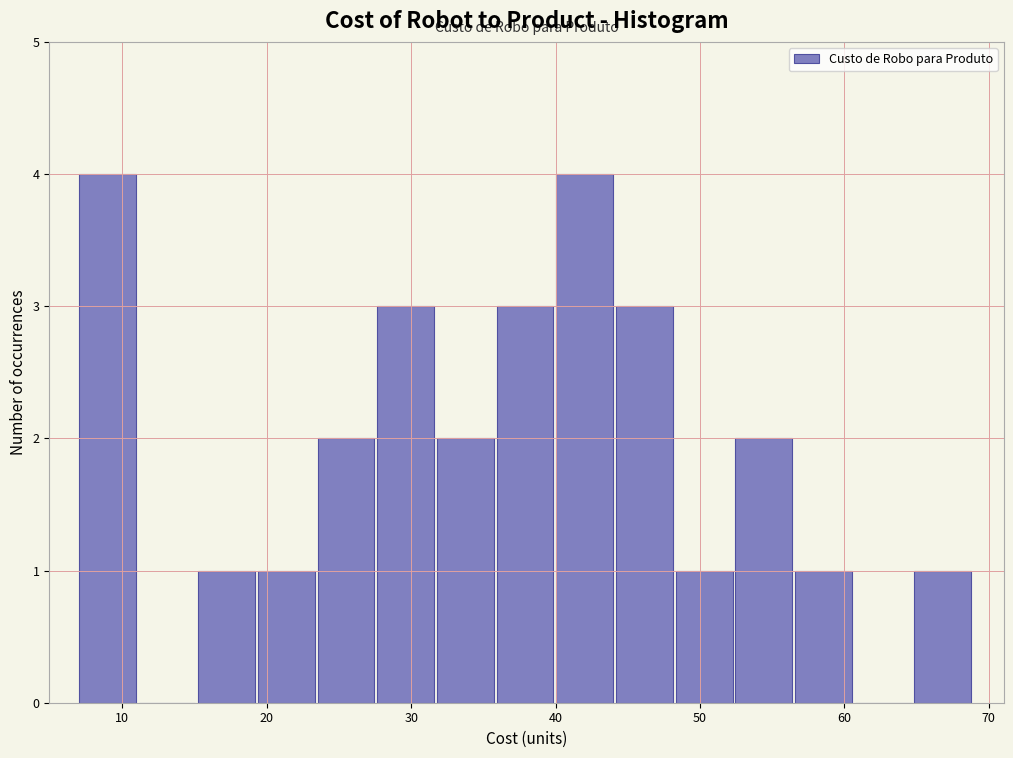

Reading left to right, list every bar in this chart as the range it spans on the x-axis followed by its height. Neither the bar edges nor the heights are printed on the chart, so give them approximately, as read against the axes.

7 to 11: 4
11 to 15: 0
15 to 19: 1
19 to 24: 1
24 to 28: 2
28 to 32: 3
32 to 36: 2
36 to 40: 3
40 to 44: 4
44 to 48: 3
48 to 52: 1
52 to 57: 2
57 to 61: 1
61 to 65: 0
65 to 69: 1